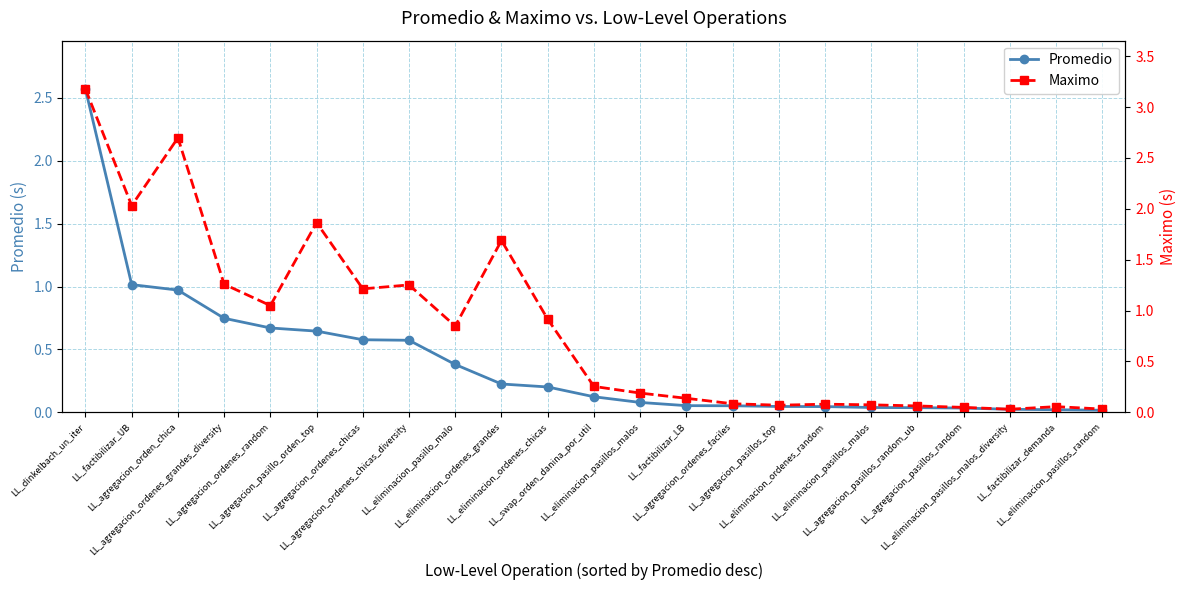

True or false: Maximo has a value of 2.9 at LL_factibilizar_UB.

False